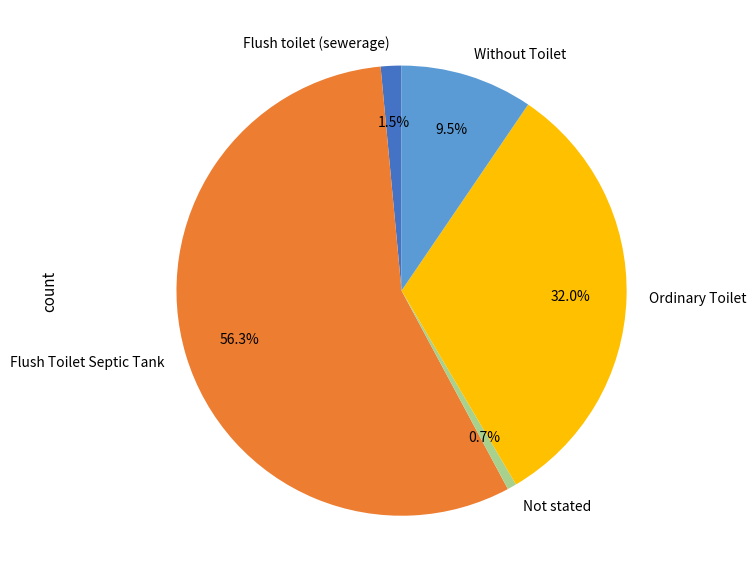

How many segments does this pie chart have?

5